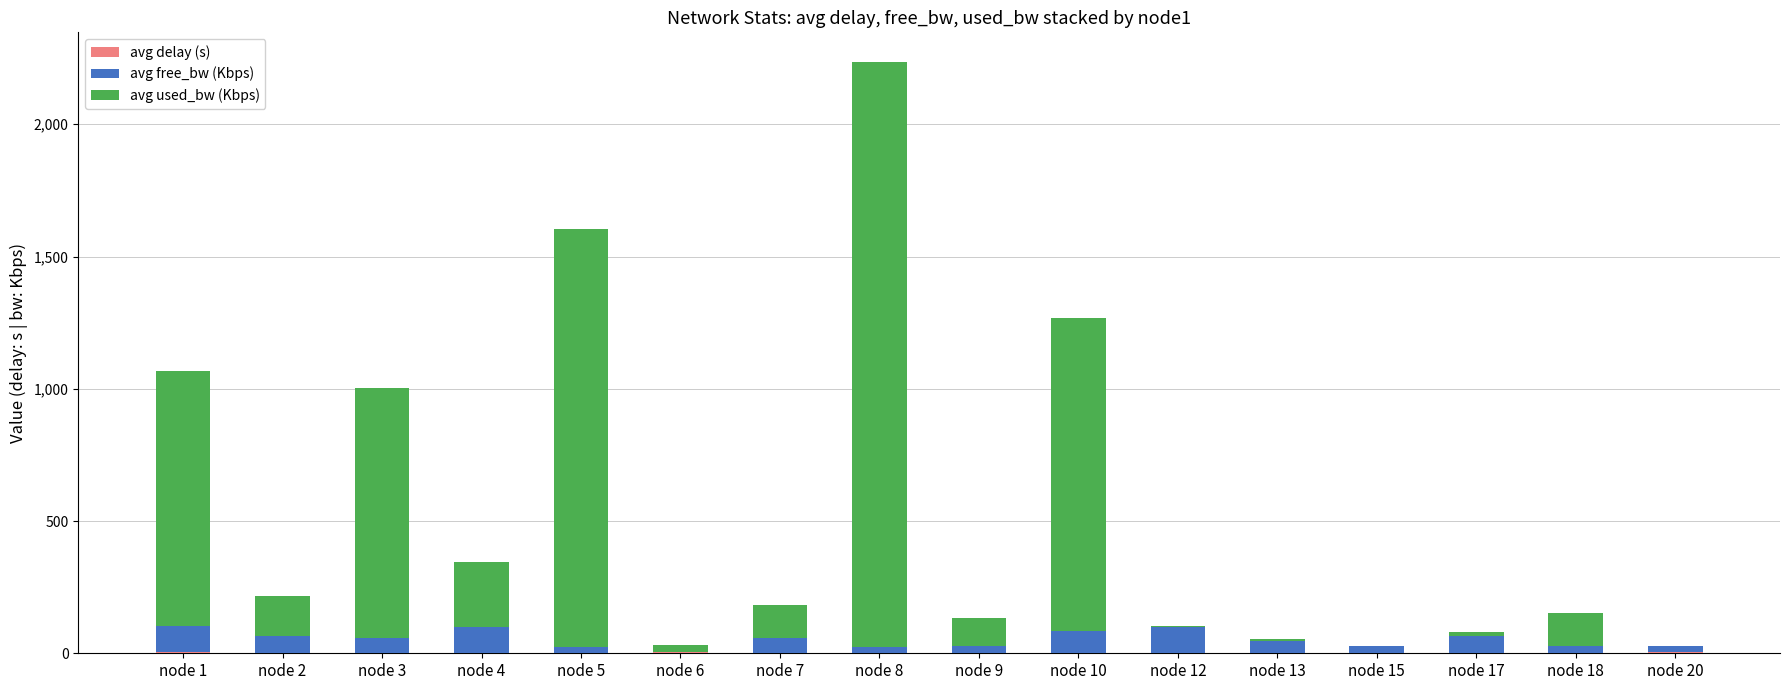

At which category is the sum across all series the highest?

node 8